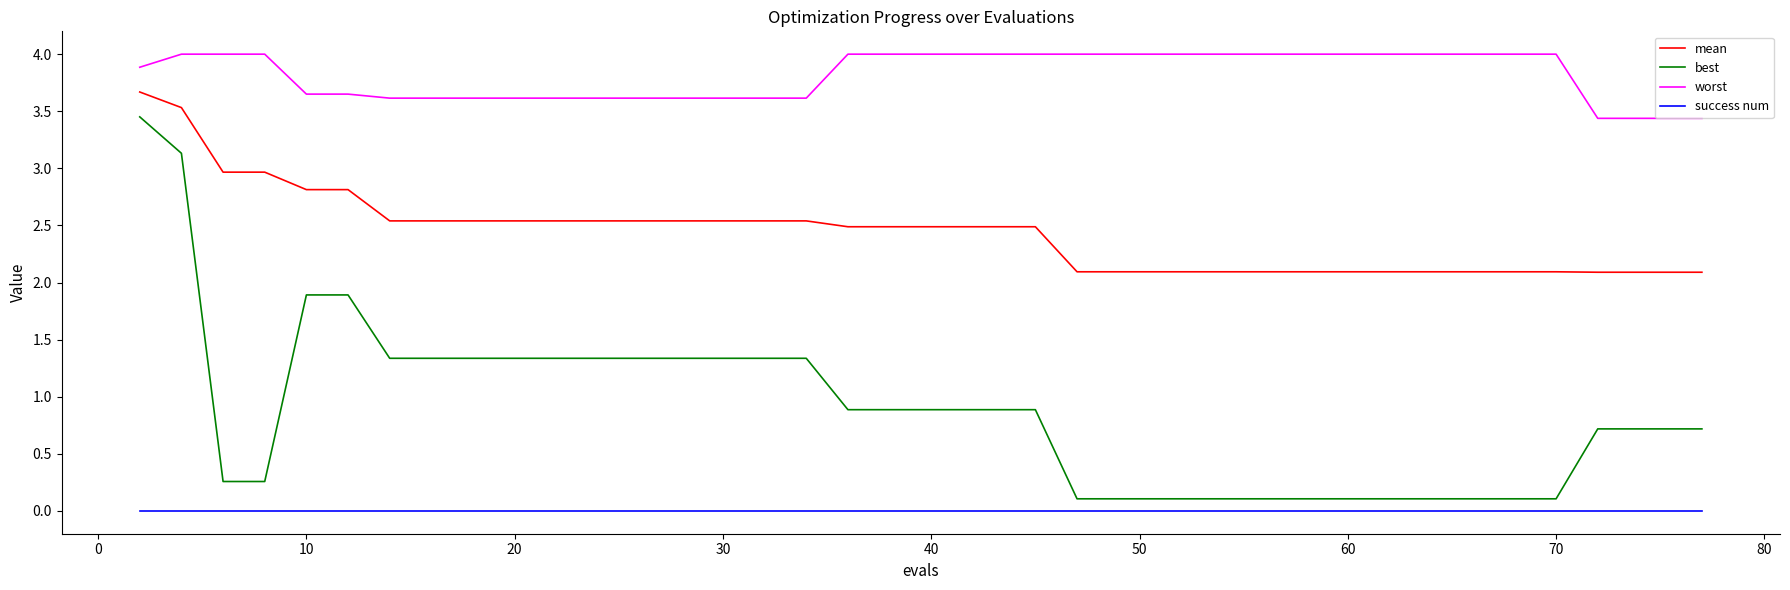

What is the lowest value of the mean series?

2.1